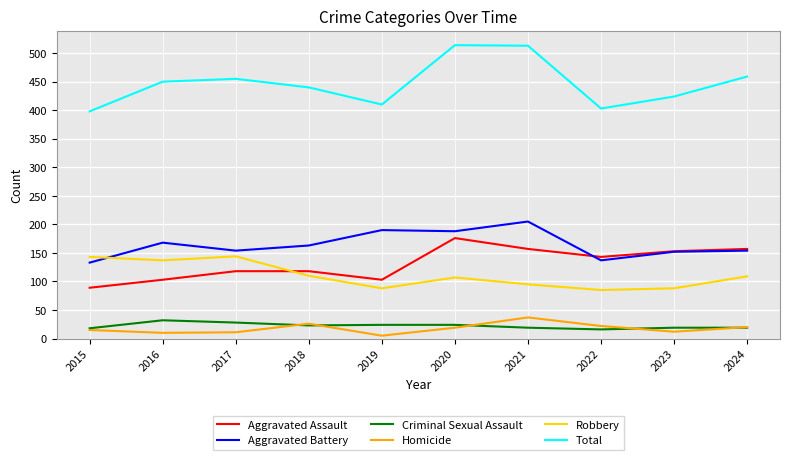

What is the difference between the Homicide values at 2022 and 2017?

11